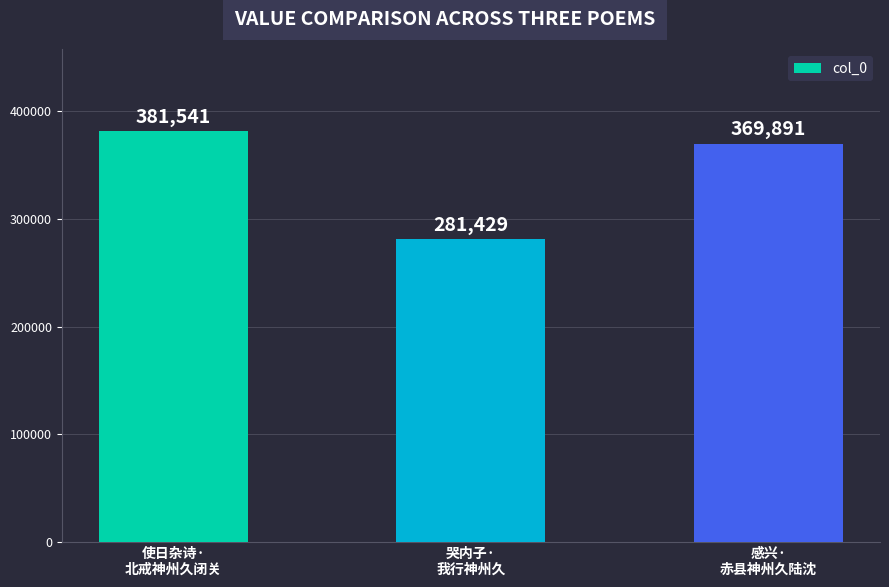

Where does the data first go above 369891?

使日杂诗·
北戒神州久闭关